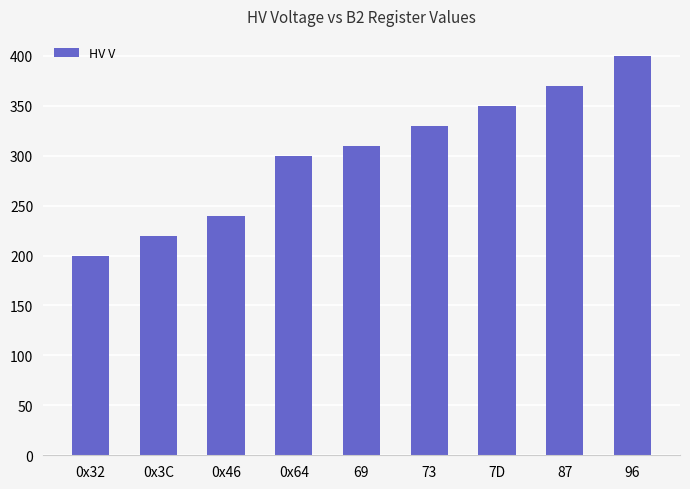

How many values are below 310?

4